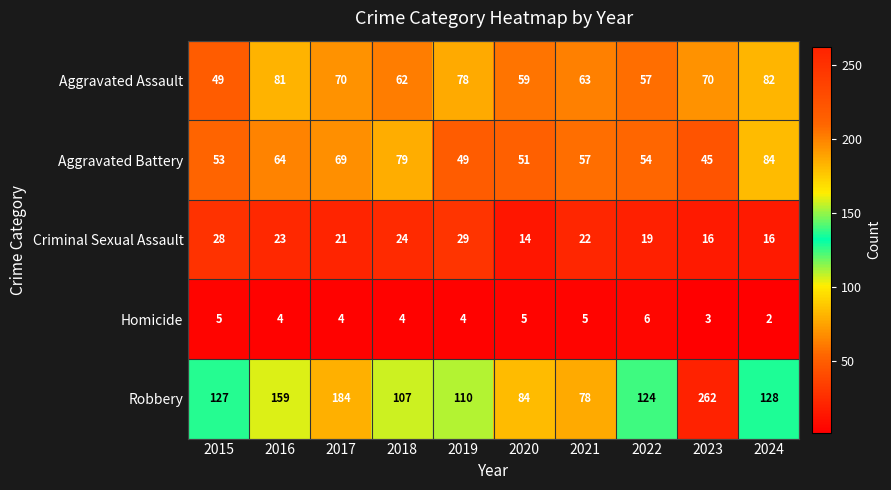

Which label corresponds to the largest value in the chart?

2023